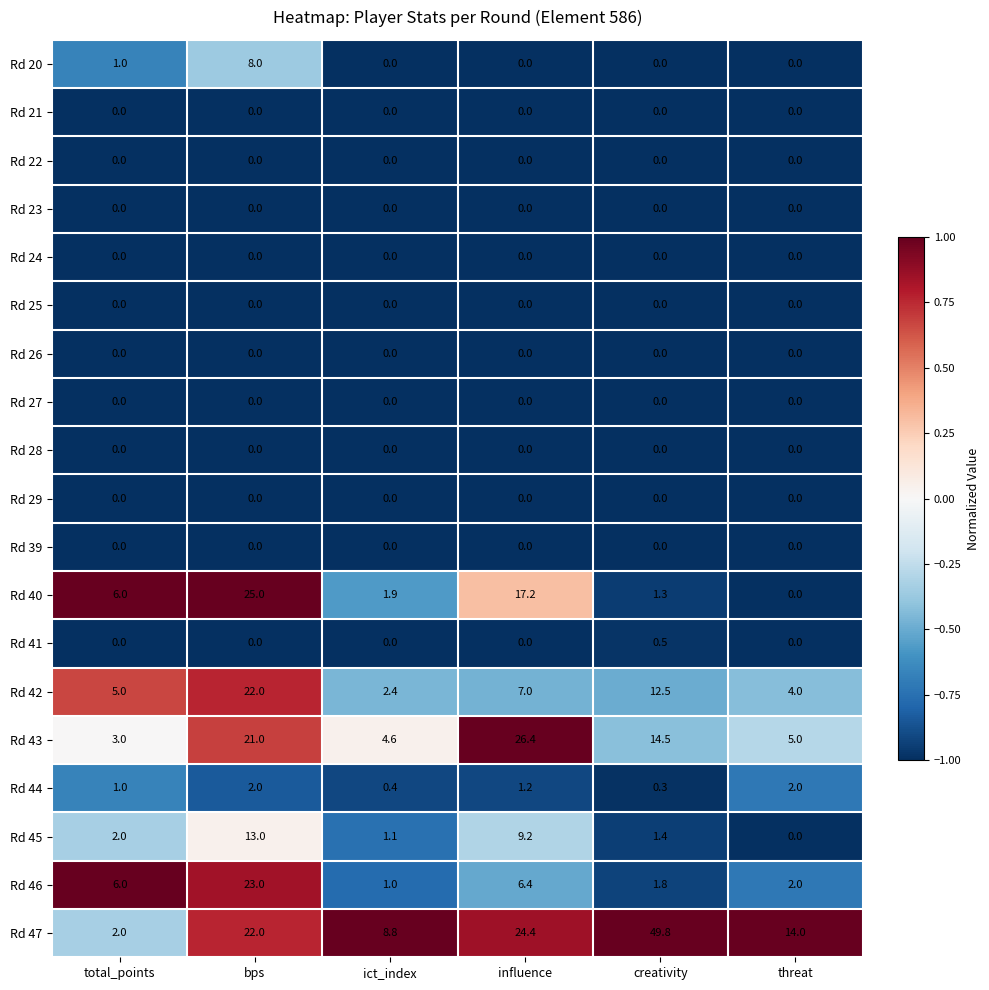

What is the difference between the highest and lowest values at creativity?

49.8